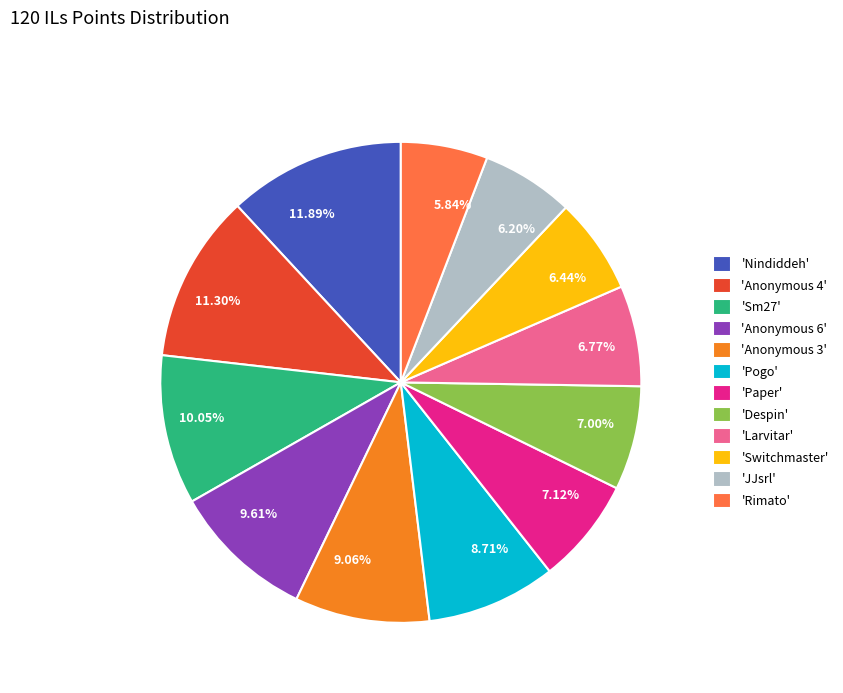

Does 10.05% represent more than half of the total?

No